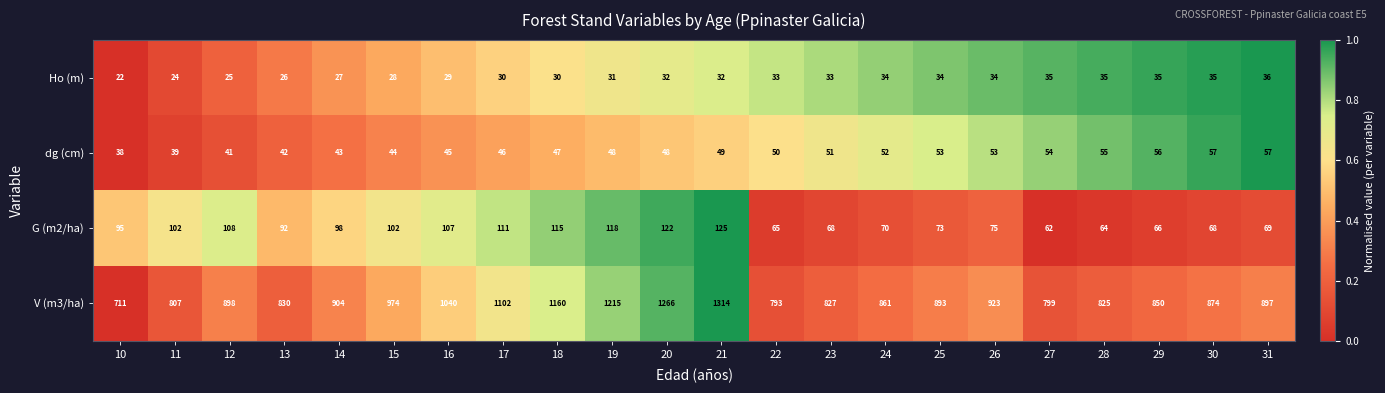

Is it true that V (m3/ha) equals 247 at 13?

False